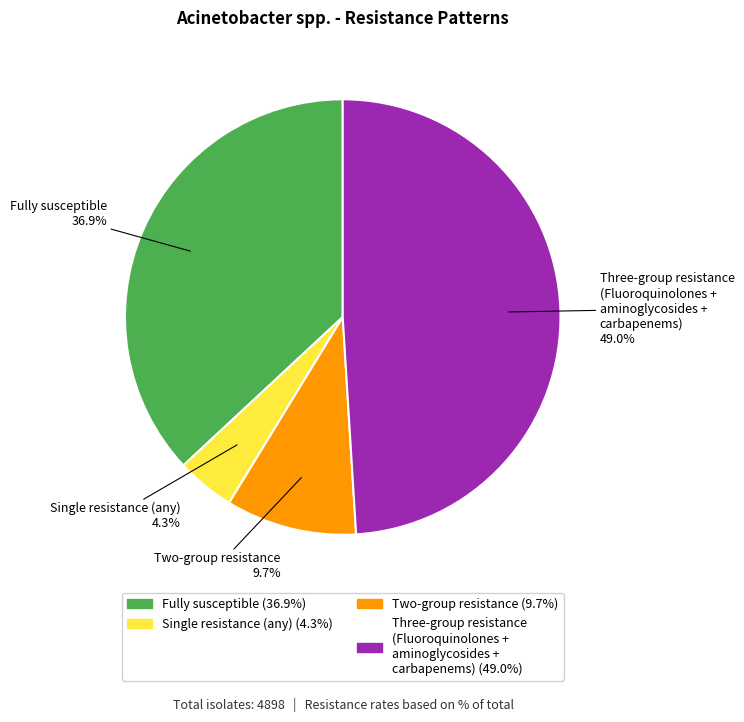

Is there any slice that represents more than half of the pie?

No